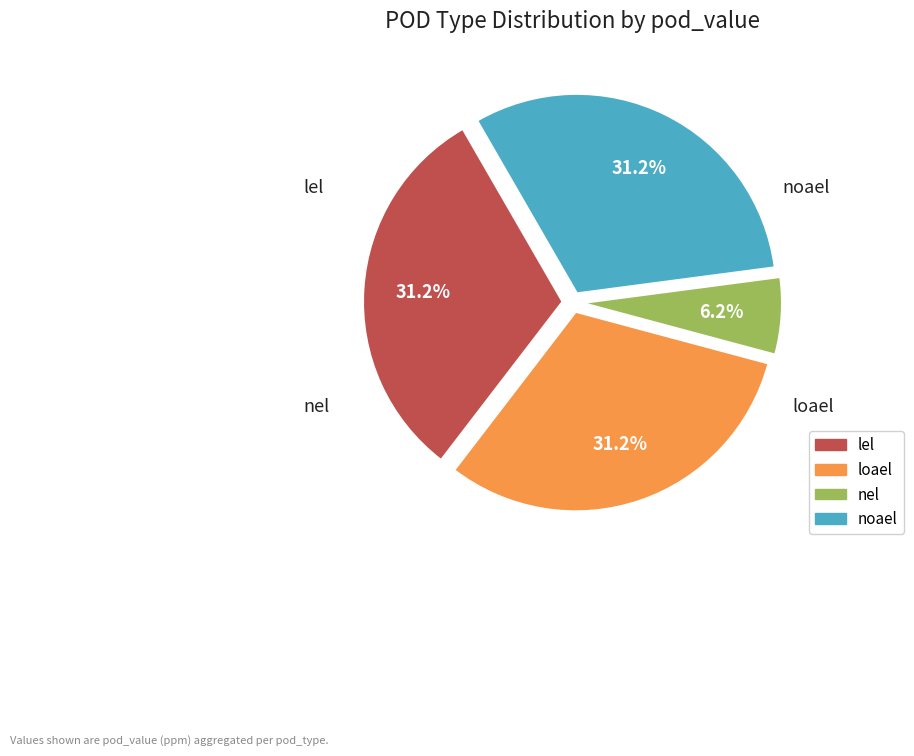

Which category has the smallest portion of the pie?

nel